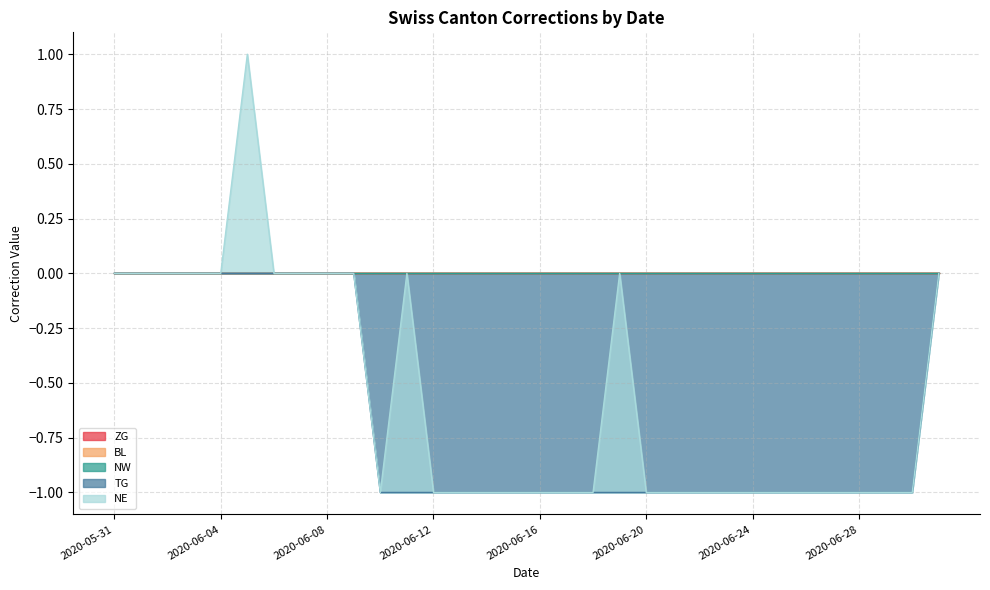

True or false: NW has more than 1 interior local peaks.

False